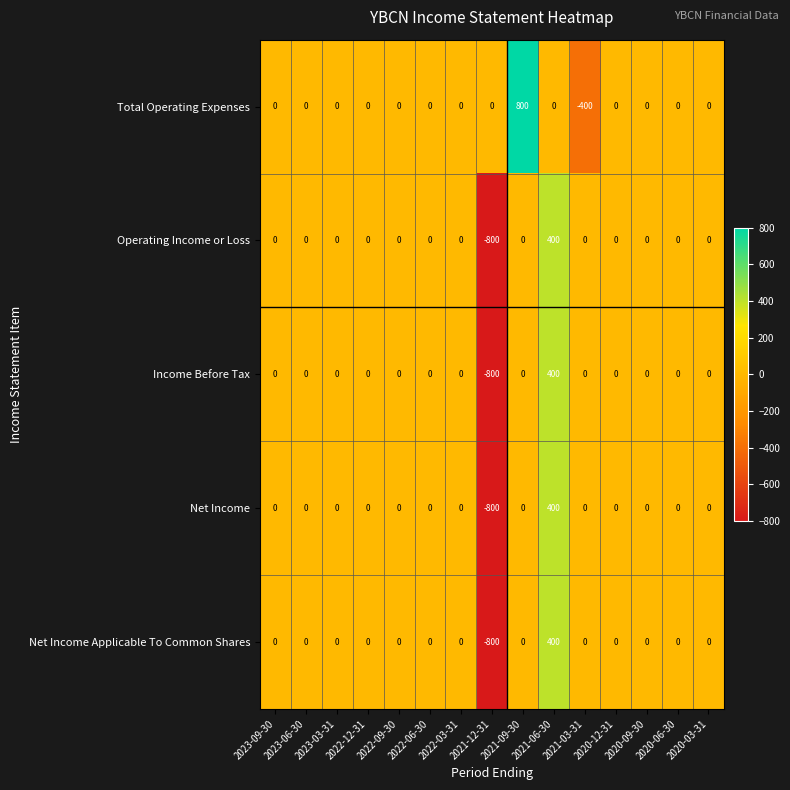

Which series has the largest total across all categories?

Total Operating Expenses